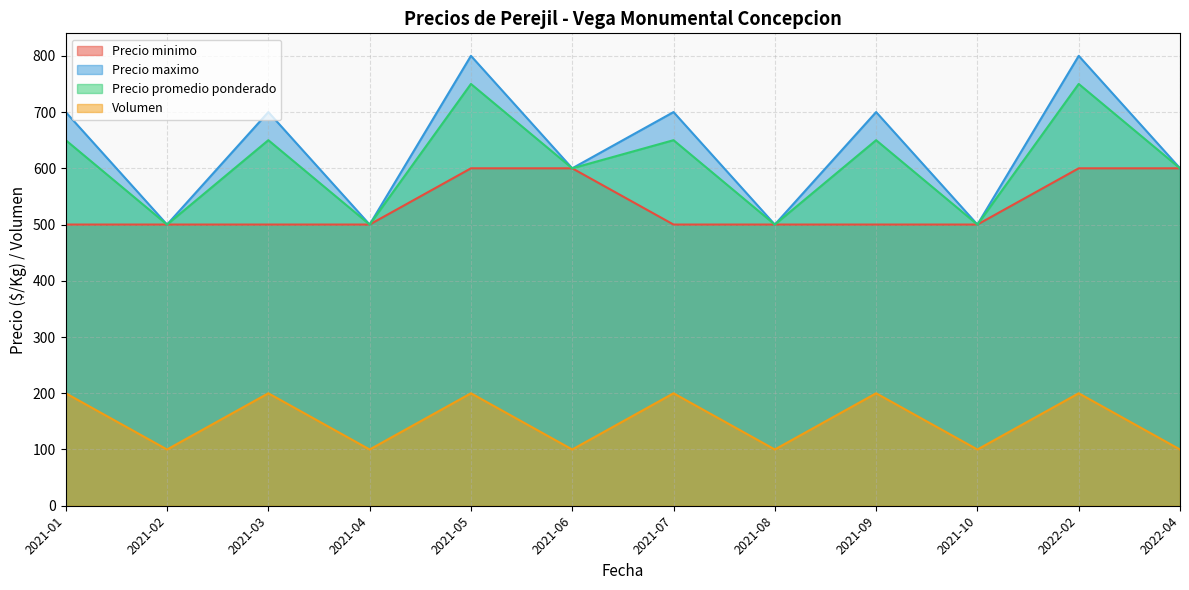

What is the label of the 7th point from the left?

2021-07